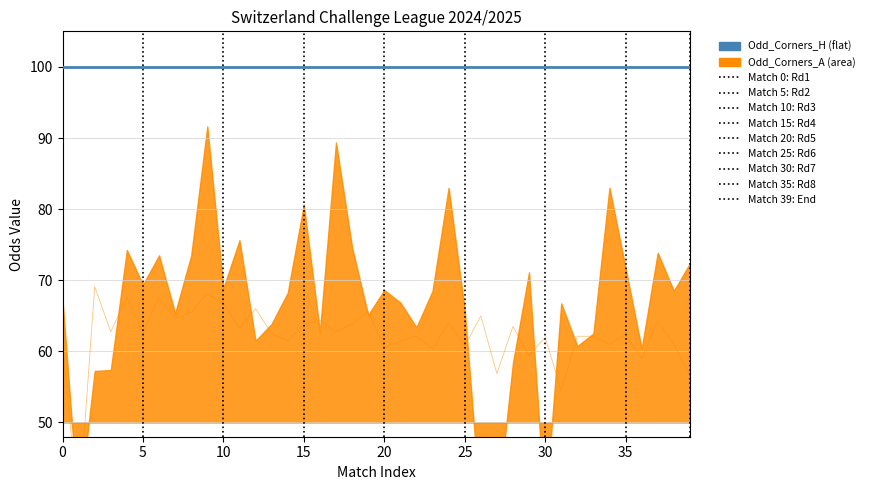

What is the difference between the highest and lowest values at 23?

39.6